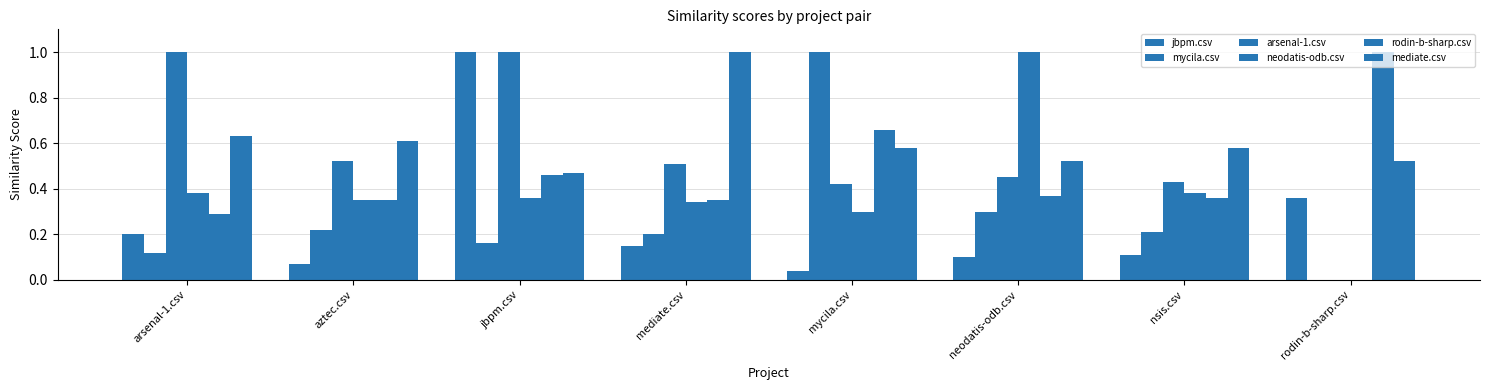

Read the arsenal-1.csv value at aztec.csv.

0.5